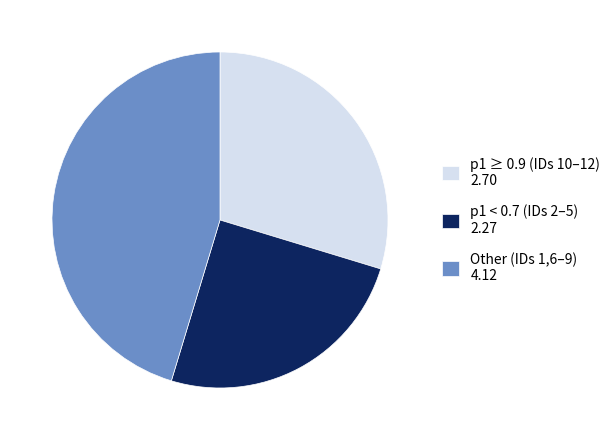

True or false: p1 ≥ 0.9 (IDs 10–12) 2.70 accounts for 30% of the total.

True